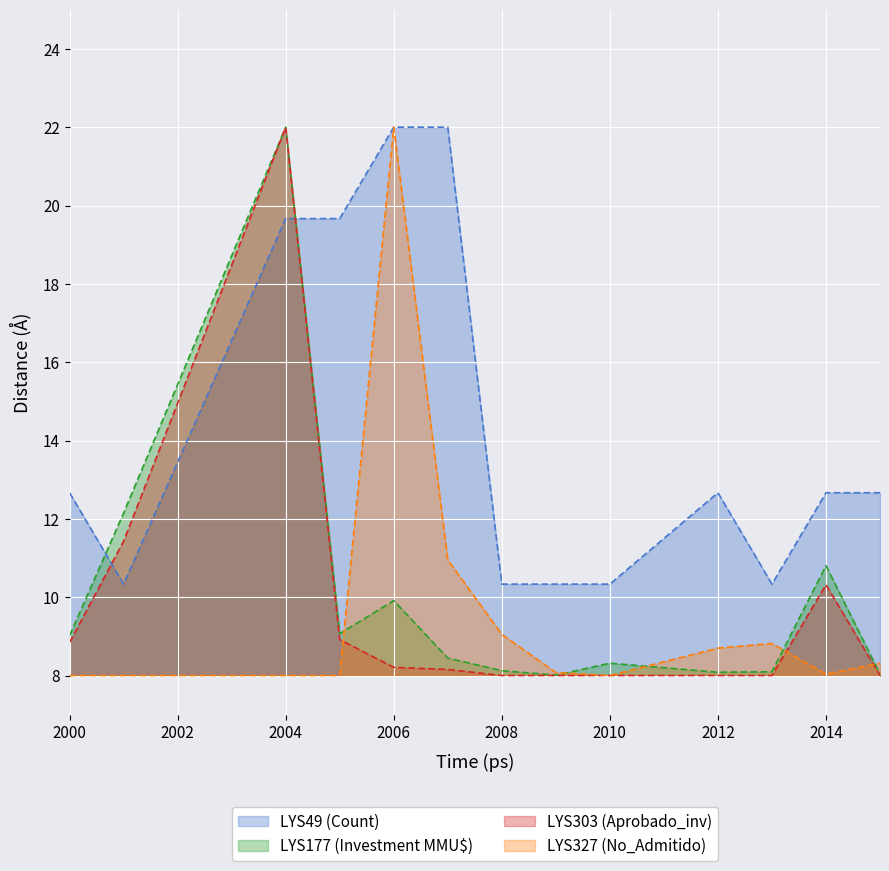

Count the number of categories in the chart.

13